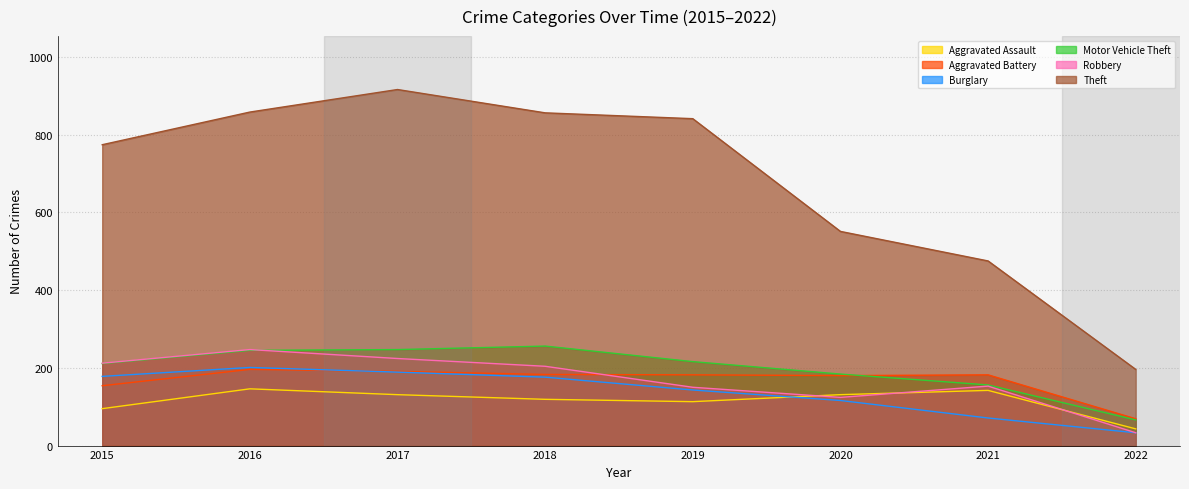

The Aggravated Battery series shows 95 at 2021. True or false?

False